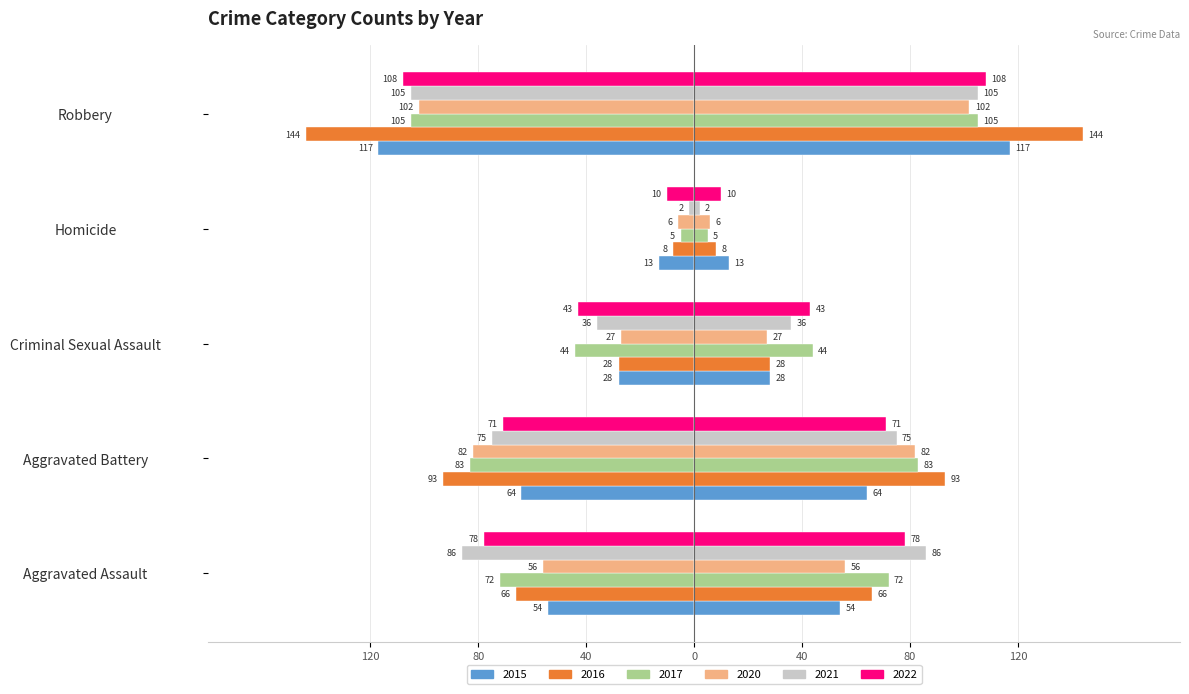

What is the value of the 2017 bar at the 4th from the left?

-5